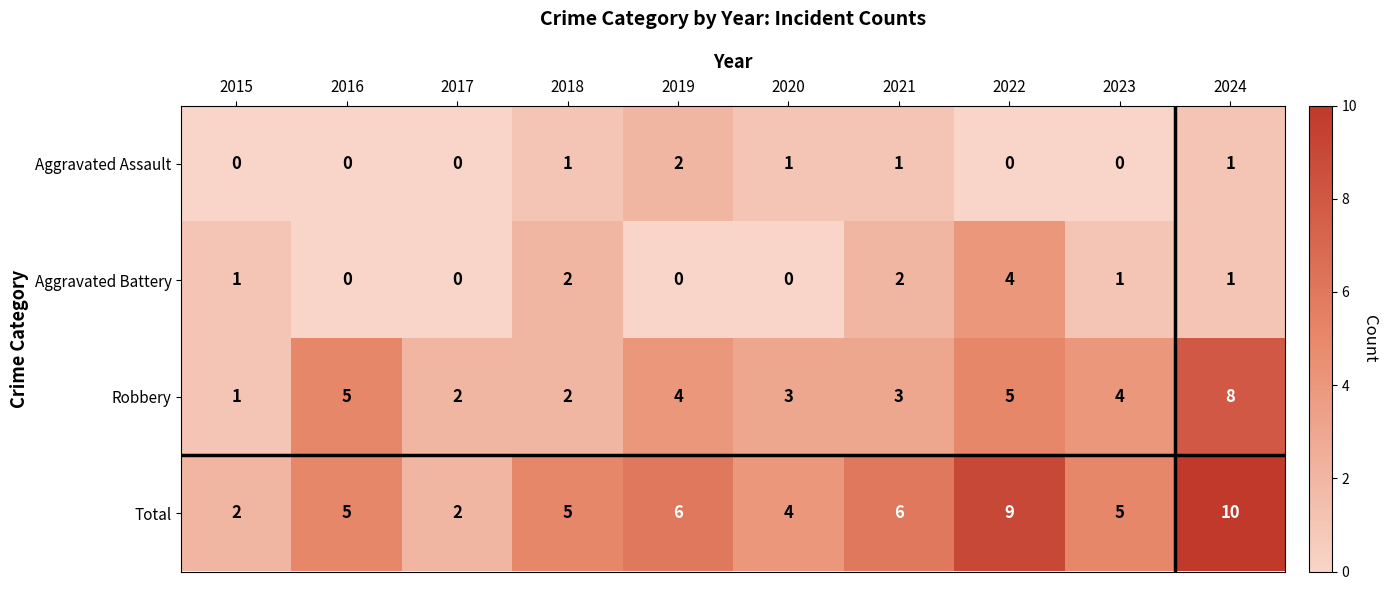

True or false: Total has a value of 4 at 2021.

False